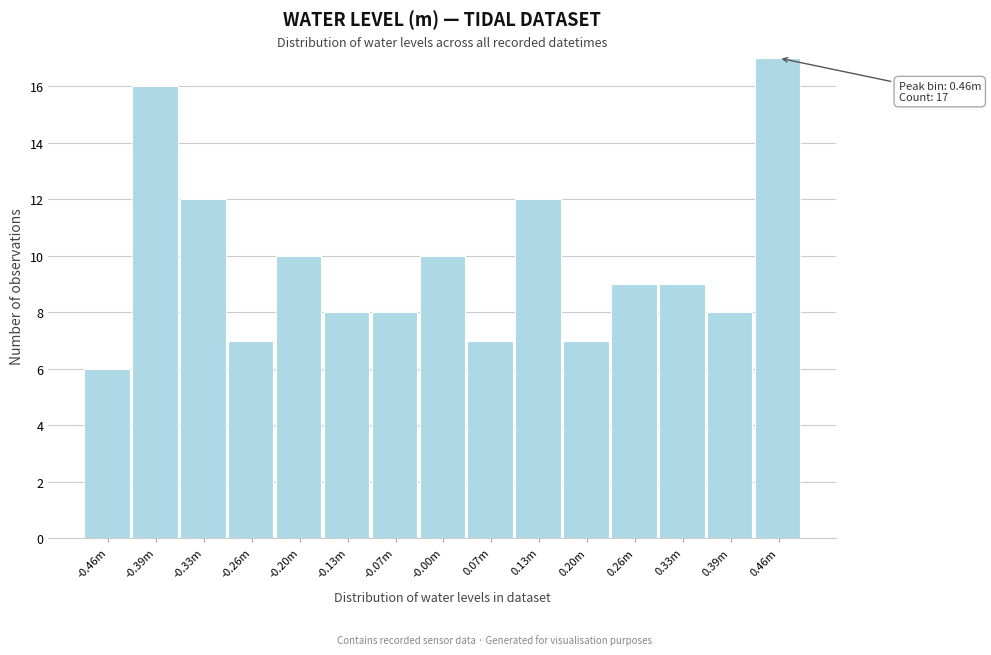

Reading left to right, list all the values displayed in this chart.

-0.46m=6	-0.39m=16	-0.33m=12	-0.26m=7	-0.20m=10	-0.13m=8	-0.07m=8	-0.00m=10	0.07m=7	0.13m=12	0.20m=7	0.26m=9	0.33m=9	0.39m=8	0.46m=17